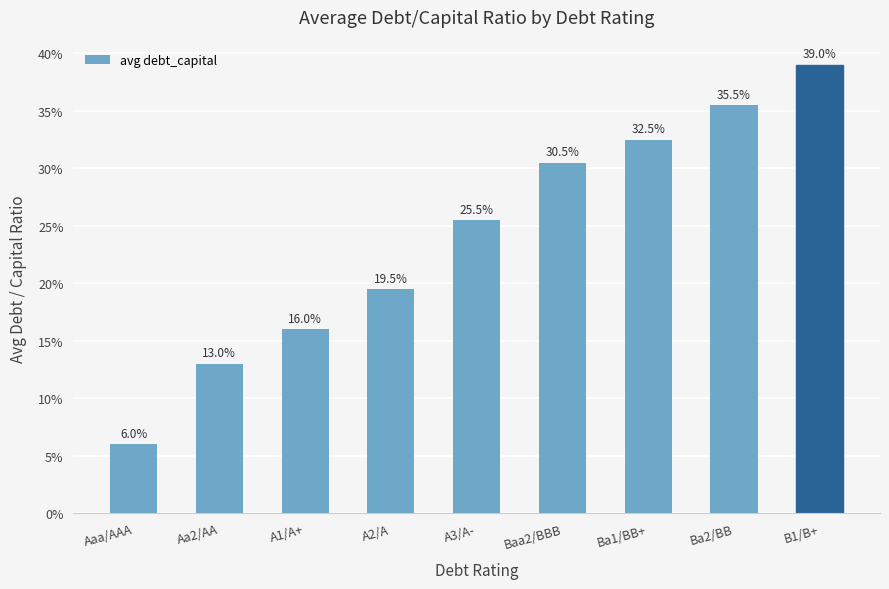

Are the bars horizontal?

No